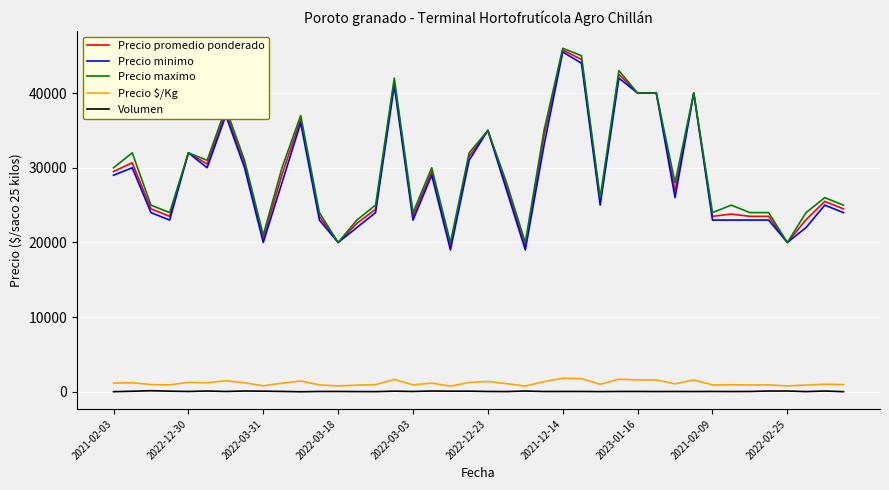

What is the maximum value for Precio maximo?

46000